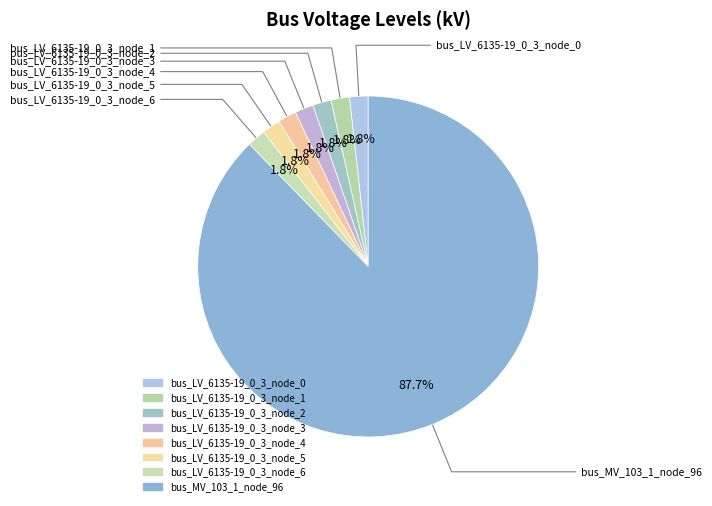

To the nearest percent, what is the difference between the largest and smallest slice percentages?

86%